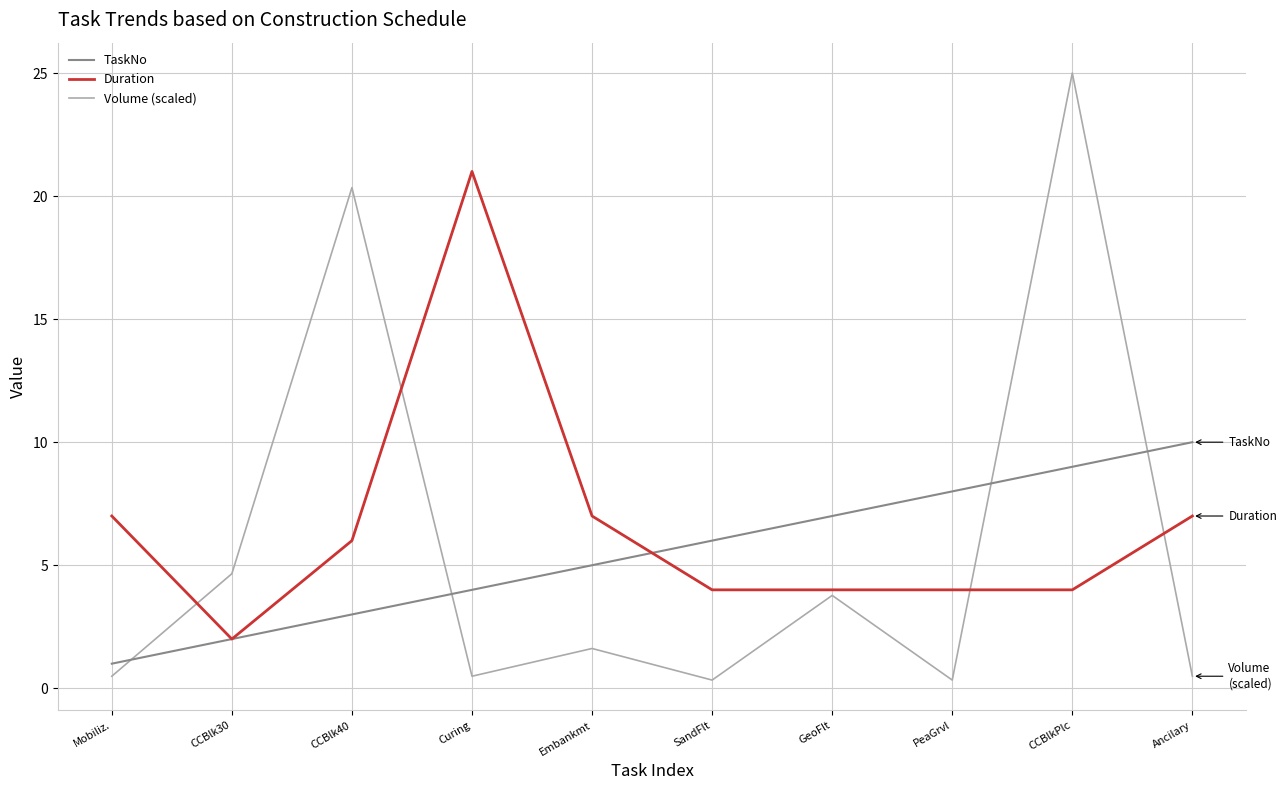

How many lines are shown in the chart?

3